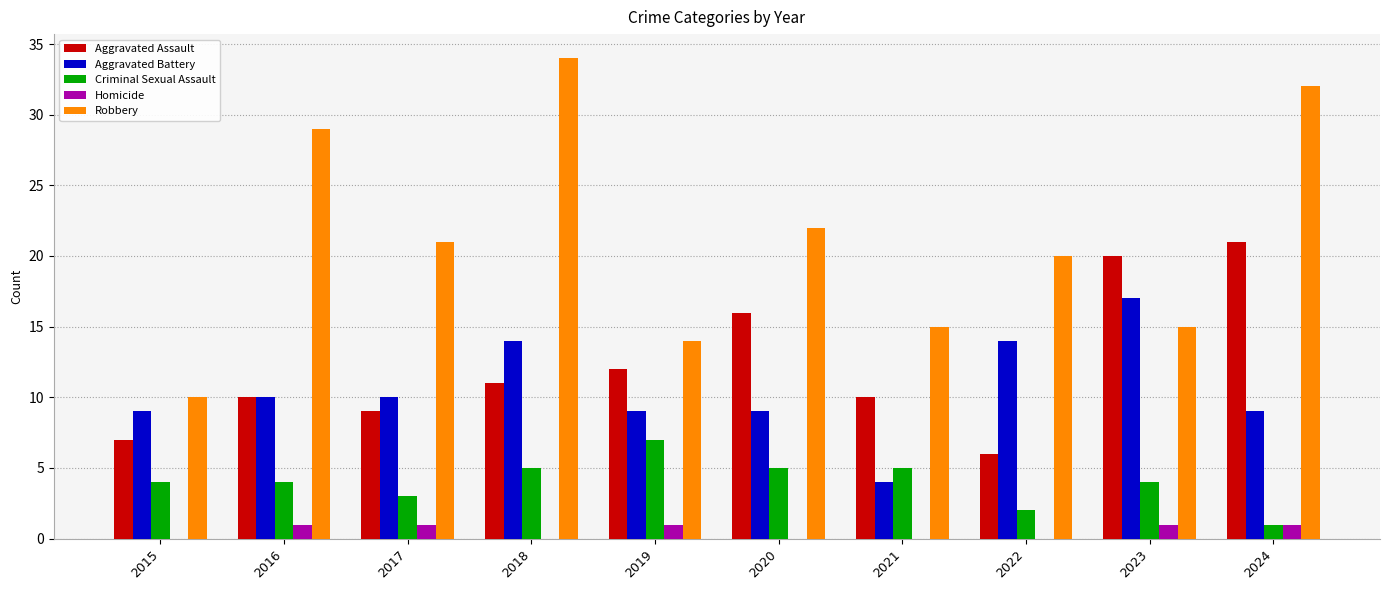

Which series has the largest total across all categories?

Robbery